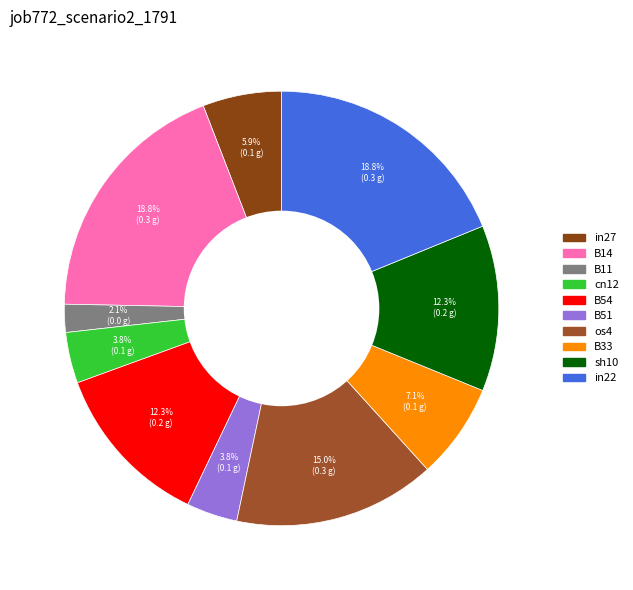

How many segments does this pie chart have?

10